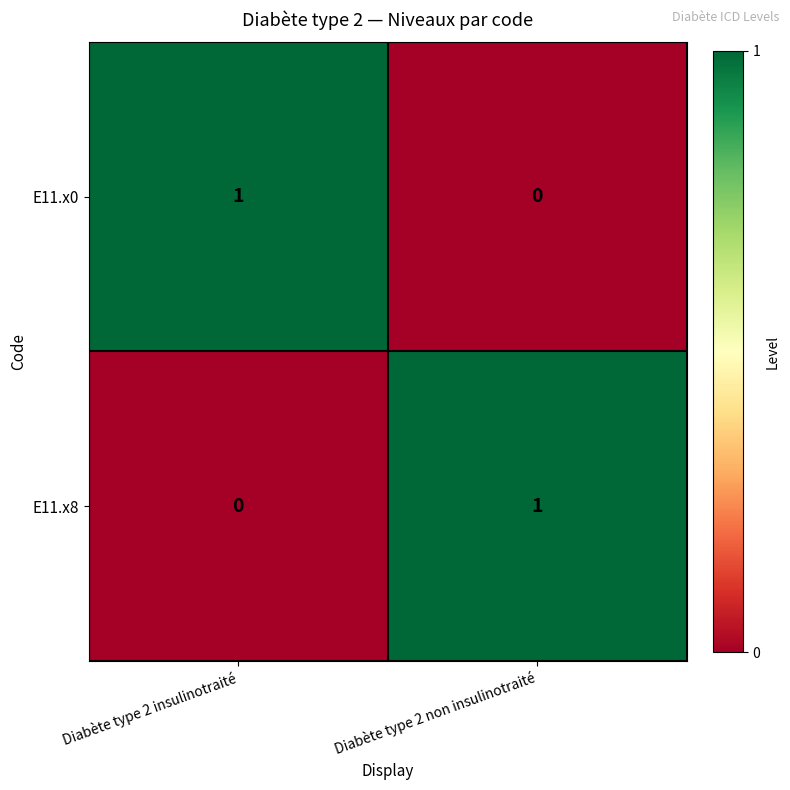

Reading right to left, transcribe all the data shown in this chart.

E11.x0: Diabète type 2 non insulinotraité=0	Diabète type 2 insulinotraité=1
E11.x8: Diabète type 2 non insulinotraité=1	Diabète type 2 insulinotraité=0